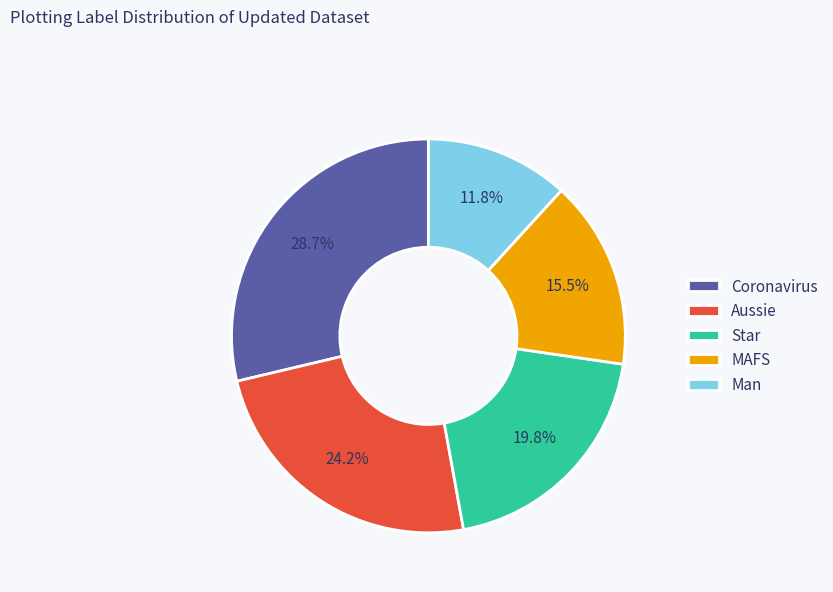

To the nearest percent, what is the average slice percentage?

20%